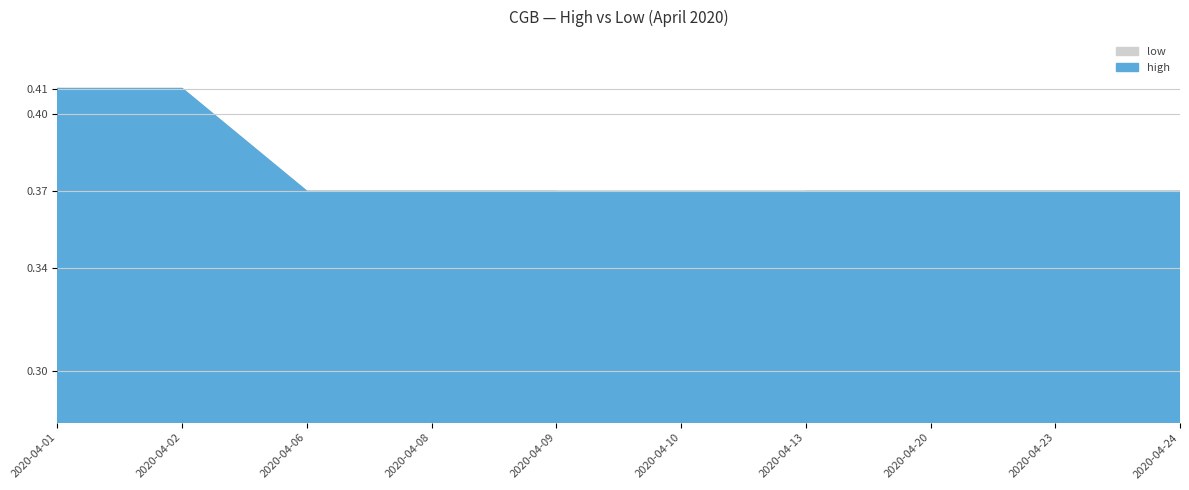

What is the average value of the high series?

0.4